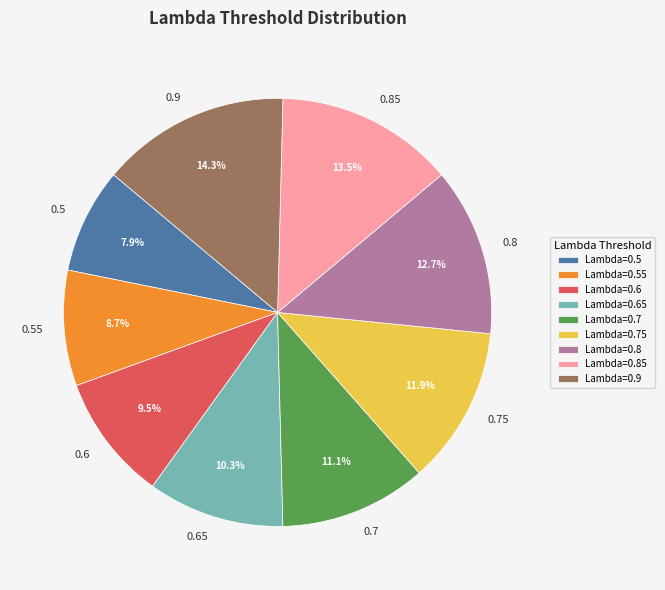

How many segments does this pie chart have?

9